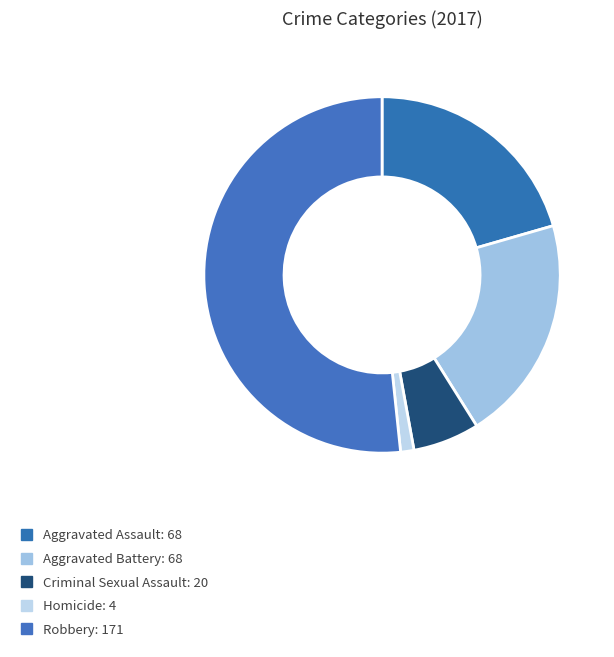

To the nearest percent, what is the difference between the Aggravated Assault and Criminal Sexual Assault slice percentages?

15%